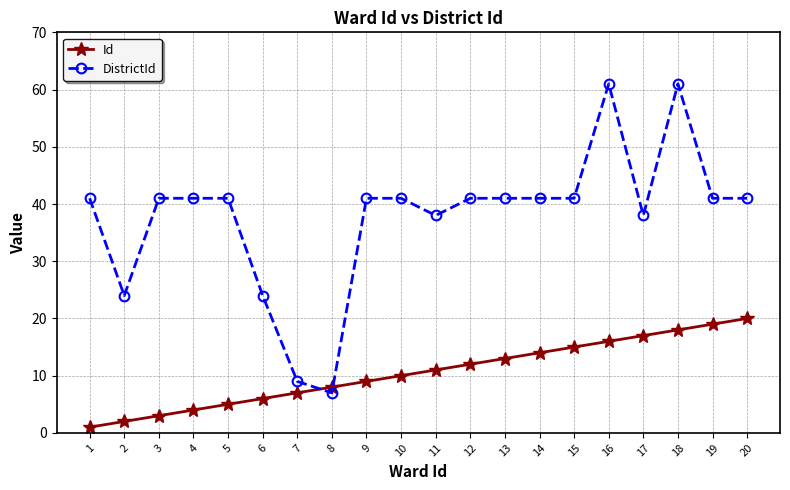

List the series in order of their overall mean, lowest first.

Id, DistrictId